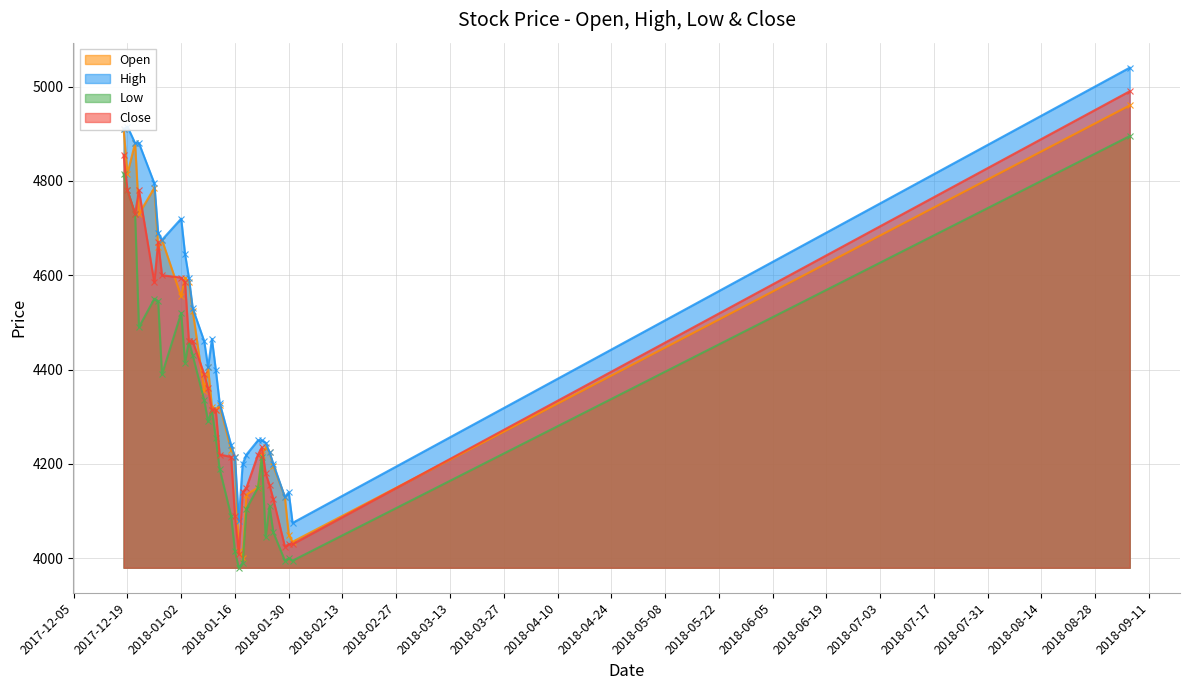

At which category does Close reach its first local valley?

2017-12-21